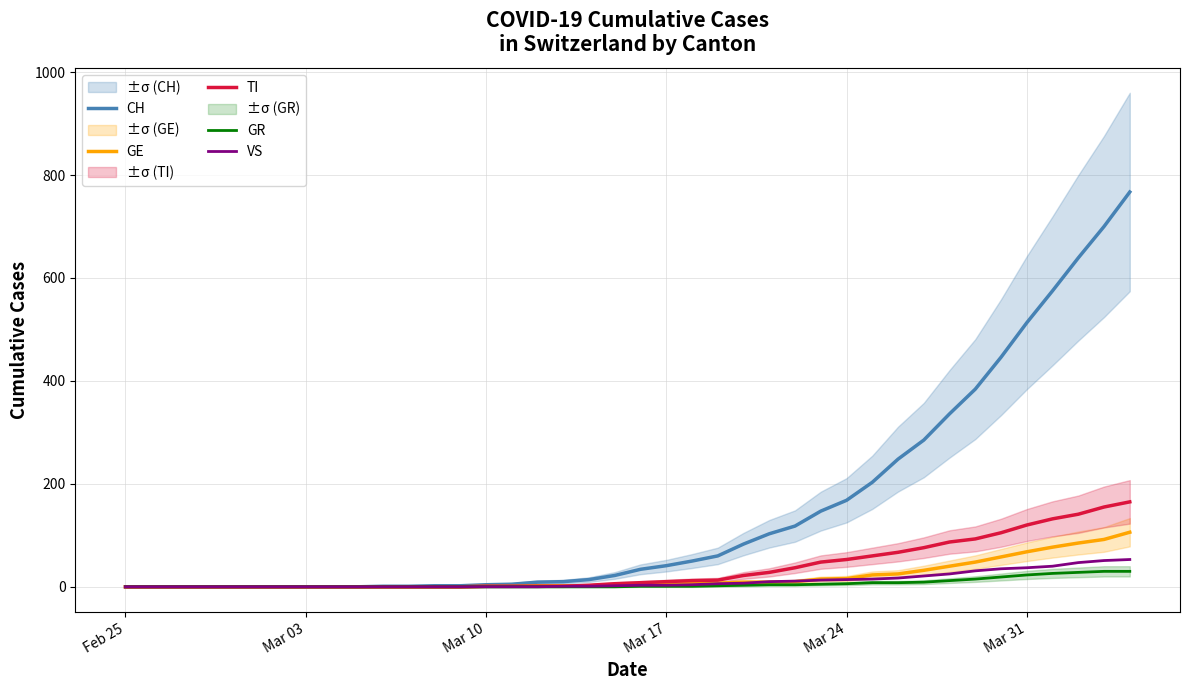

What is the highest value of the TI series?

165